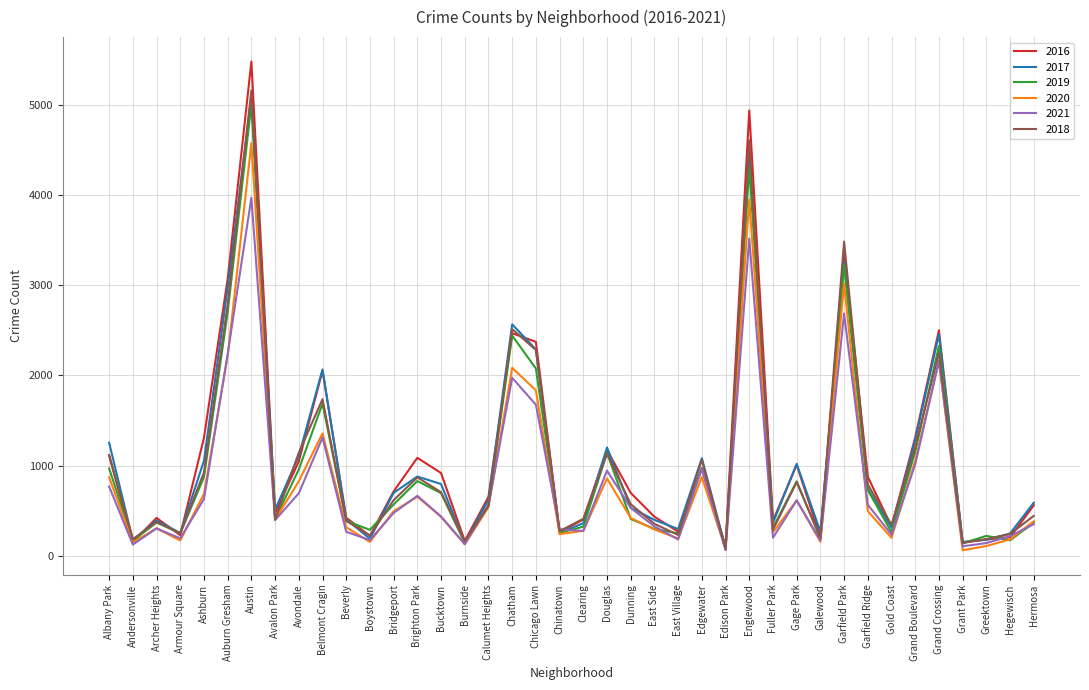

True or false: 2016 has a value of 2500 at Grand Crossing.

True